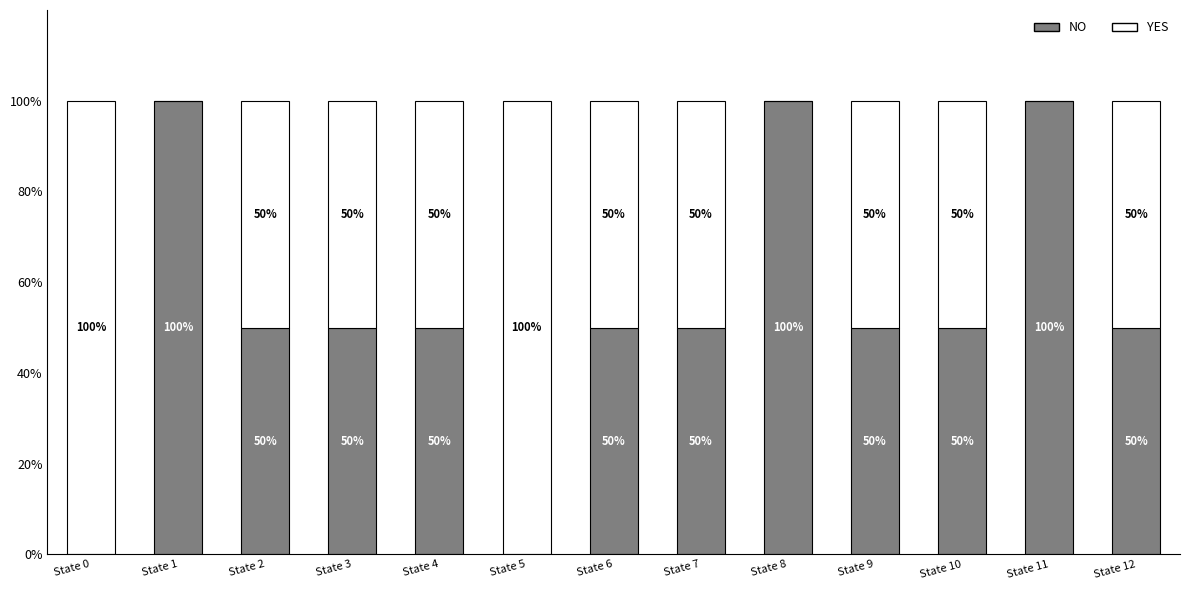

Are the bars grouped side by side (vs. stacked)?

No